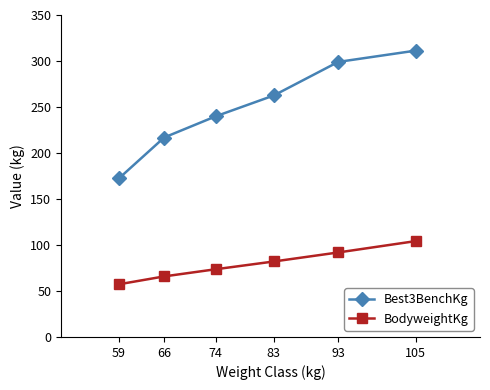

What is the value of the Best3BenchKg point at the 2nd from the left?

216.8